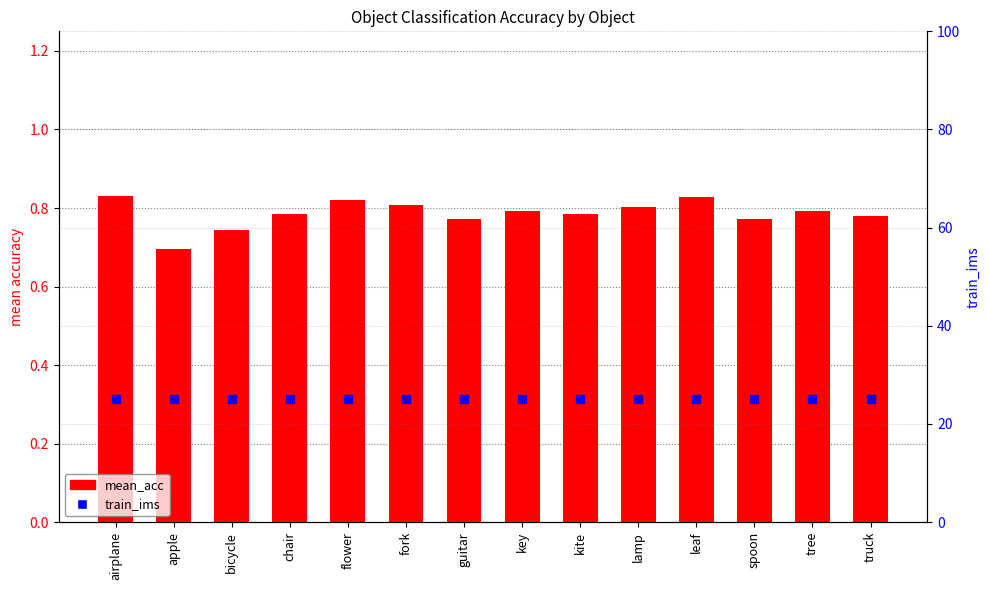

Which series has the largest Y range (max minus min)?

mean_acc